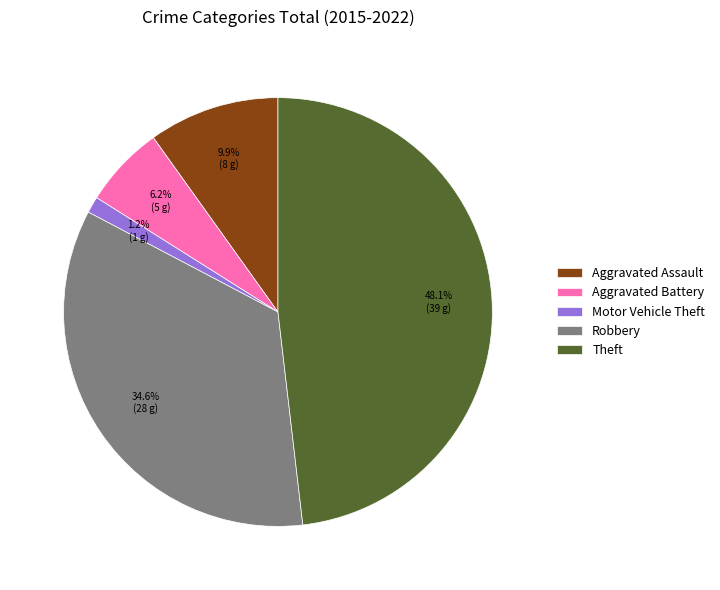

To the nearest percent, what is the difference between the largest and smallest slice percentages?

47%